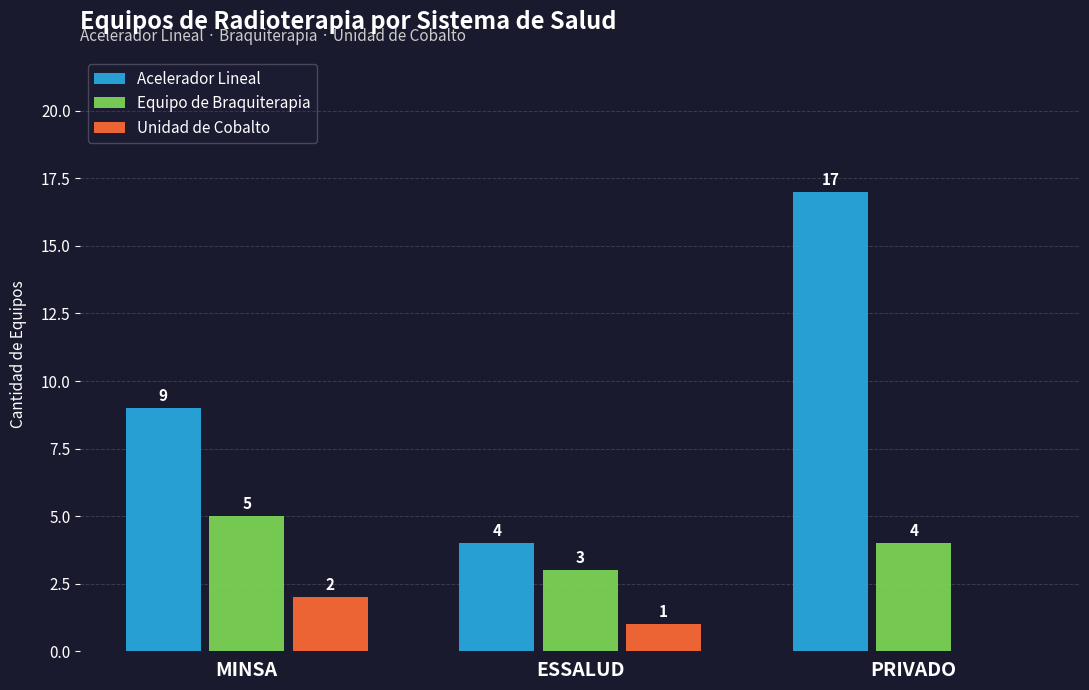

At which category is the sum across all series the highest?

PRIVADO